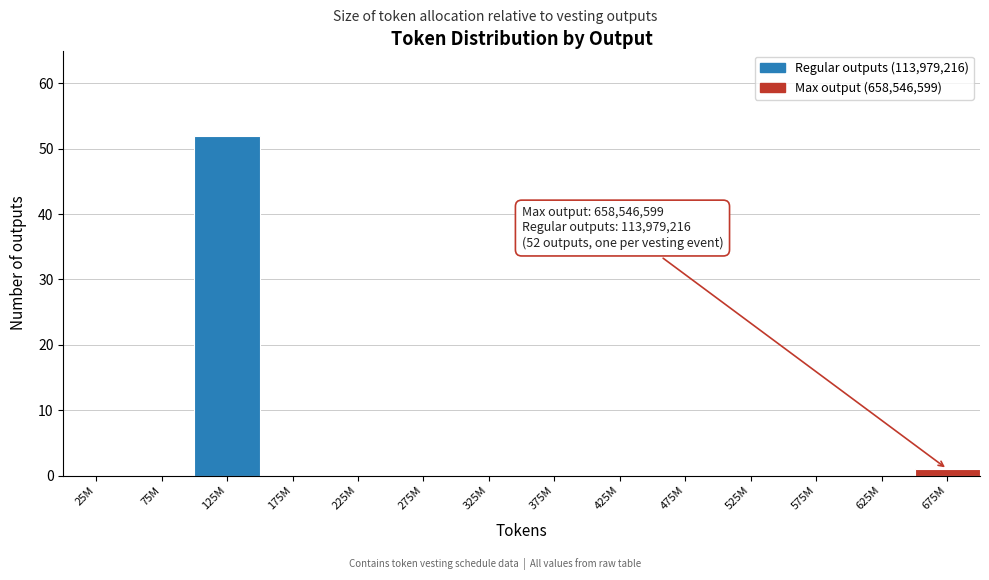

Reading right to left, transcribe all the data shown in this chart.

675M=1	625M=0	575M=0	525M=0	475M=0	425M=0	375M=0	325M=0	275M=0	225M=0	175M=0	125M=52	75M=0	25M=0